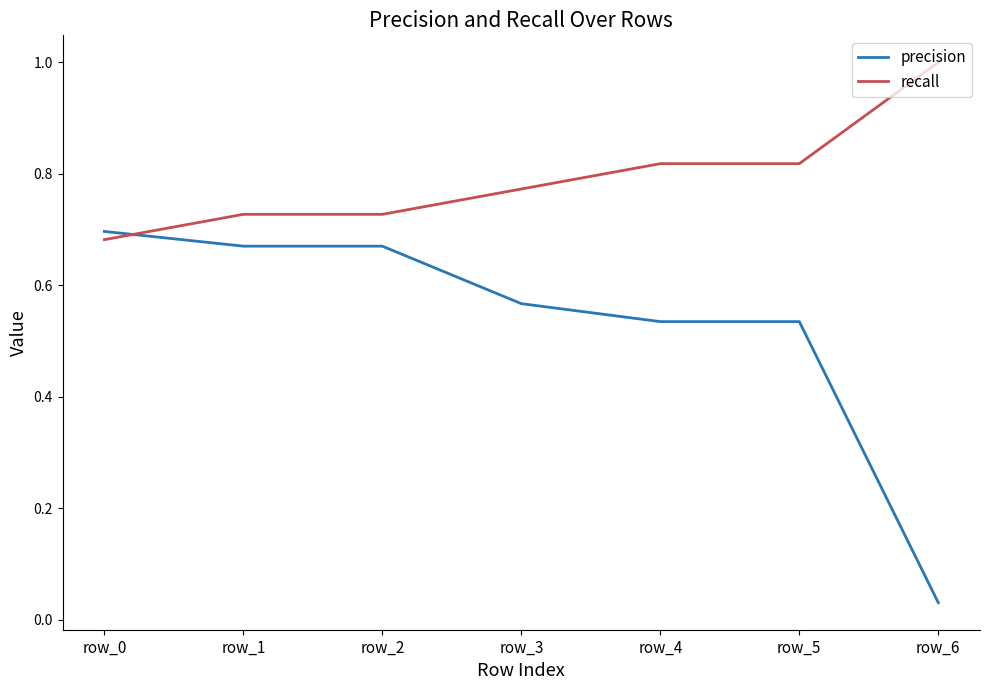

What are all the series names shown in the legend?

precision, recall